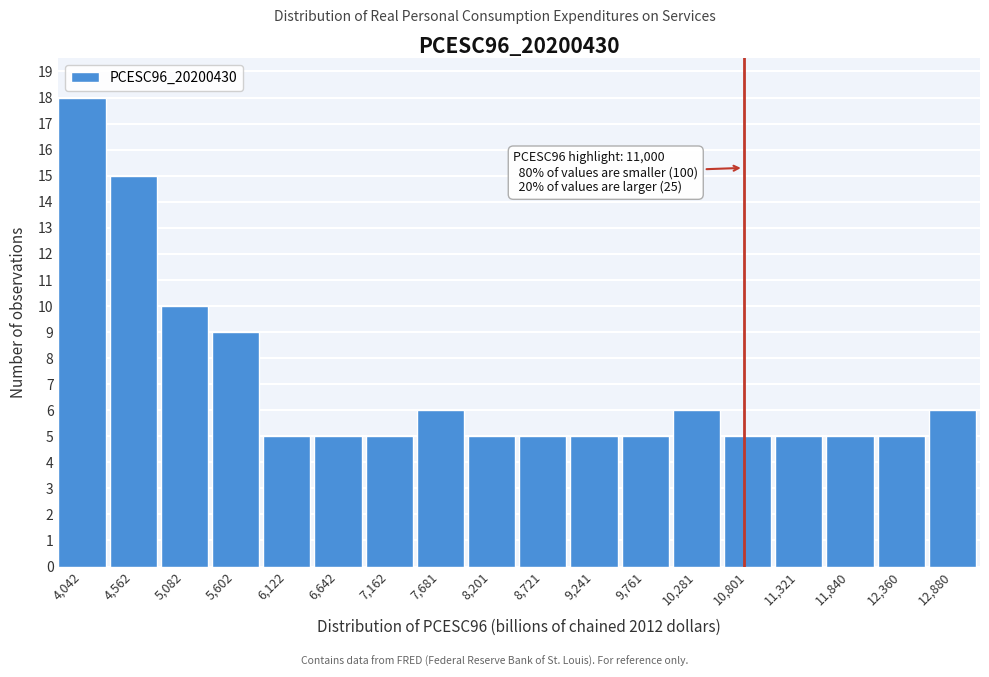

Reading left to right, extract all data points from this chart.

18	15	10	9	5	5	5	6	5	5	5	5	6	5	5	5	5	6